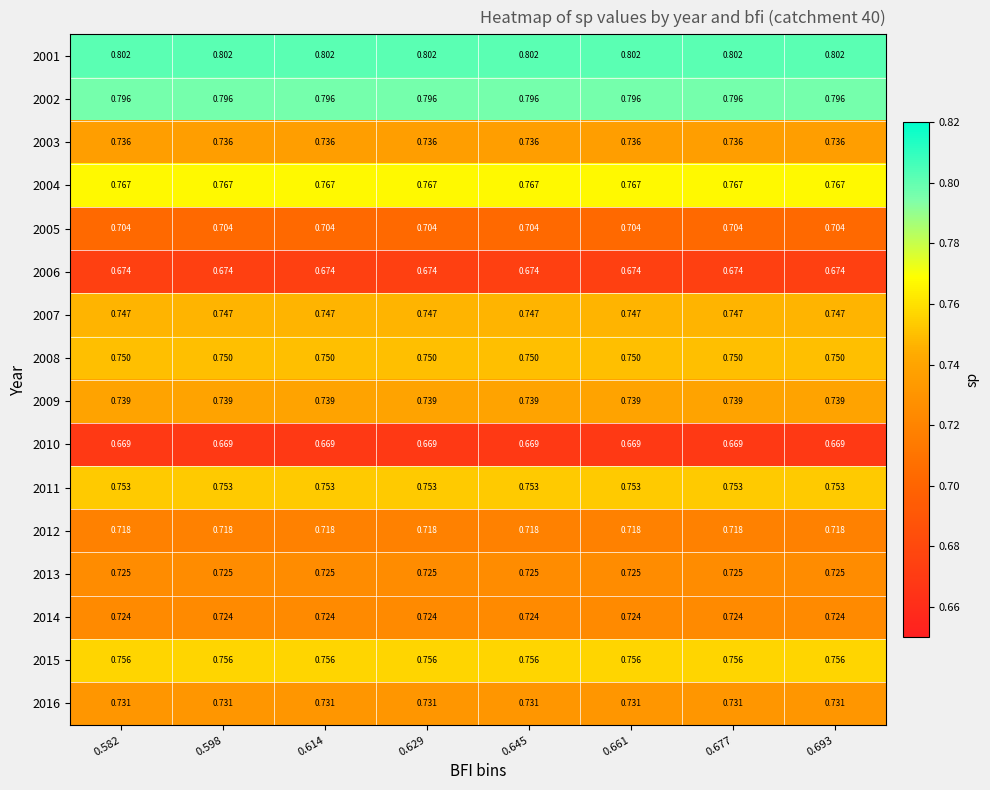

Reading left to right, list all the values displayed in this chart.

2001: 0.582=0.8	0.598=0.8	0.614=0.8	0.629=0.8	0.645=0.8	0.661=0.8	0.677=0.8	0.693=0.8
2002: 0.582=0.8	0.598=0.8	0.614=0.8	0.629=0.8	0.645=0.8	0.661=0.8	0.677=0.8	0.693=0.8
2003: 0.582=0.7	0.598=0.7	0.614=0.7	0.629=0.7	0.645=0.7	0.661=0.7	0.677=0.7	0.693=0.7
2004: 0.582=0.8	0.598=0.8	0.614=0.8	0.629=0.8	0.645=0.8	0.661=0.8	0.677=0.8	0.693=0.8
2005: 0.582=0.7	0.598=0.7	0.614=0.7	0.629=0.7	0.645=0.7	0.661=0.7	0.677=0.7	0.693=0.7
2006: 0.582=0.7	0.598=0.7	0.614=0.7	0.629=0.7	0.645=0.7	0.661=0.7	0.677=0.7	0.693=0.7
2007: 0.582=0.7	0.598=0.7	0.614=0.7	0.629=0.7	0.645=0.7	0.661=0.7	0.677=0.7	0.693=0.7
2008: 0.582=0.8	0.598=0.8	0.614=0.8	0.629=0.8	0.645=0.8	0.661=0.8	0.677=0.8	0.693=0.8
2009: 0.582=0.7	0.598=0.7	0.614=0.7	0.629=0.7	0.645=0.7	0.661=0.7	0.677=0.7	0.693=0.7
2010: 0.582=0.7	0.598=0.7	0.614=0.7	0.629=0.7	0.645=0.7	0.661=0.7	0.677=0.7	0.693=0.7
2011: 0.582=0.8	0.598=0.8	0.614=0.8	0.629=0.8	0.645=0.8	0.661=0.8	0.677=0.8	0.693=0.8
2012: 0.582=0.7	0.598=0.7	0.614=0.7	0.629=0.7	0.645=0.7	0.661=0.7	0.677=0.7	0.693=0.7
2013: 0.582=0.7	0.598=0.7	0.614=0.7	0.629=0.7	0.645=0.7	0.661=0.7	0.677=0.7	0.693=0.7
2014: 0.582=0.7	0.598=0.7	0.614=0.7	0.629=0.7	0.645=0.7	0.661=0.7	0.677=0.7	0.693=0.7
2015: 0.582=0.8	0.598=0.8	0.614=0.8	0.629=0.8	0.645=0.8	0.661=0.8	0.677=0.8	0.693=0.8
2016: 0.582=0.7	0.598=0.7	0.614=0.7	0.629=0.7	0.645=0.7	0.661=0.7	0.677=0.7	0.693=0.7